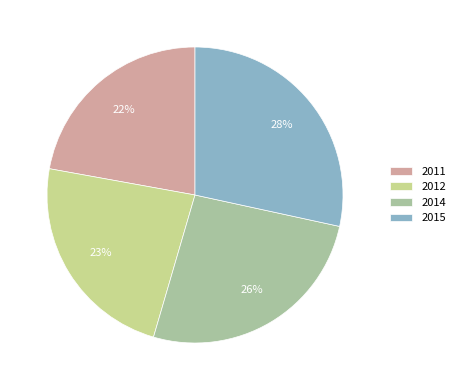

What percentage is the 2012 slice, to the nearest percent?

23%